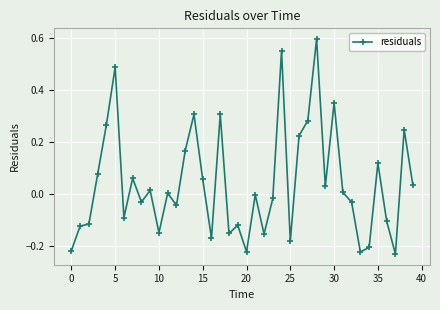

What is the difference between the maximum and minimum values?

0.8